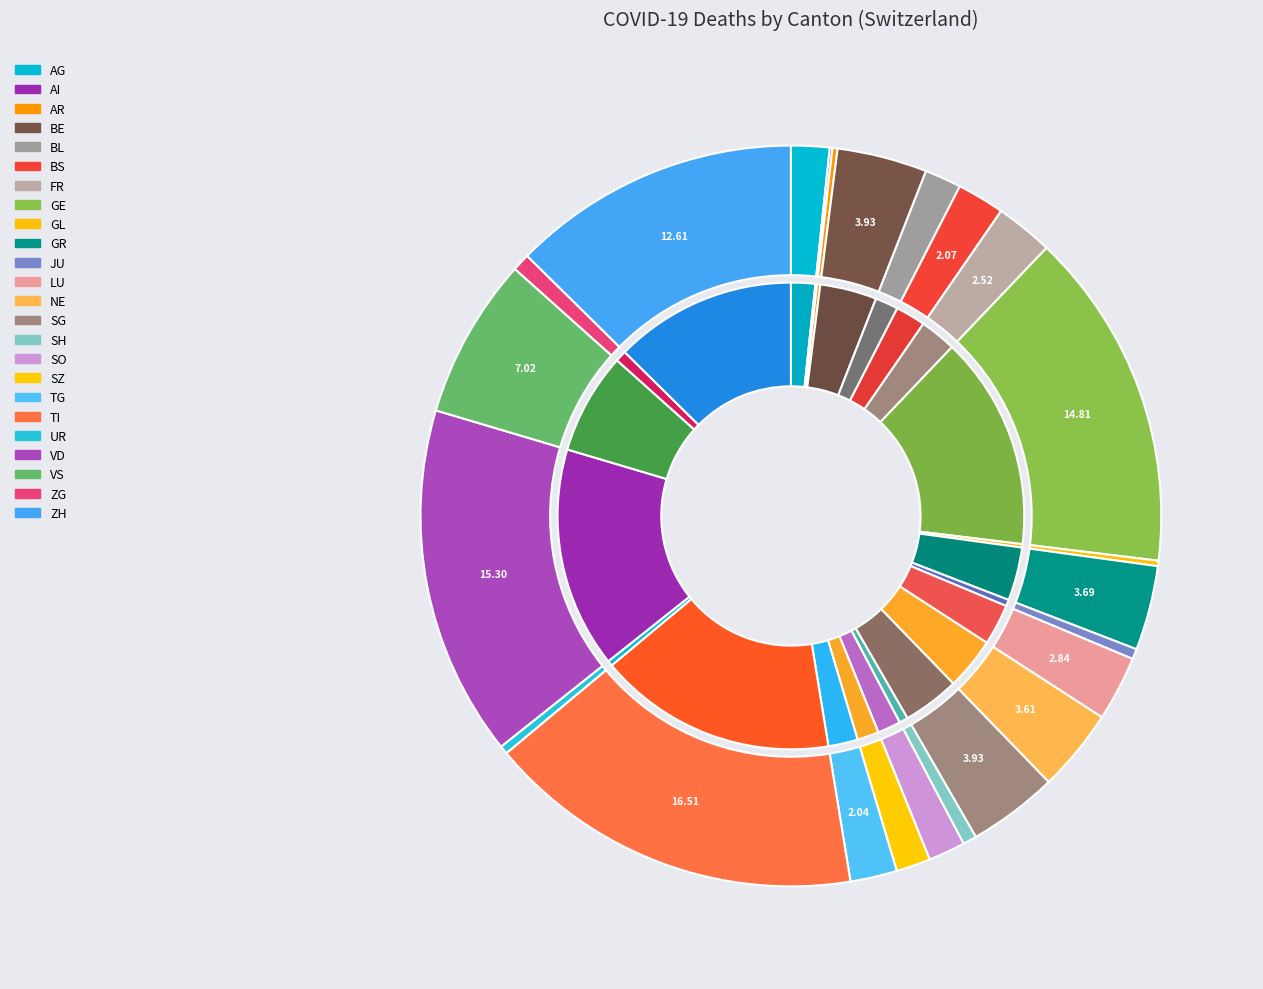

What is the smallest slice in the pie chart?

AI